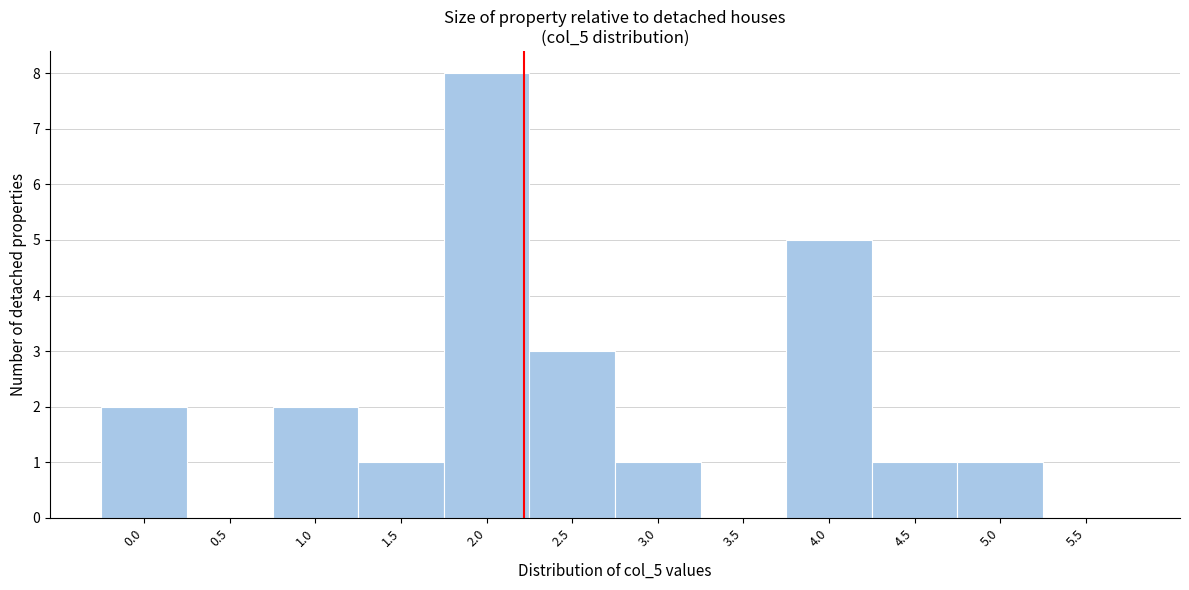

Reading left to right, list all the values displayed in this chart.

0.0=2	0.5=0	1.0=2	1.5=1	2.0=8	2.5=3	3.0=1	3.5=0	4.0=5	4.5=1	5.0=1	5.5=0